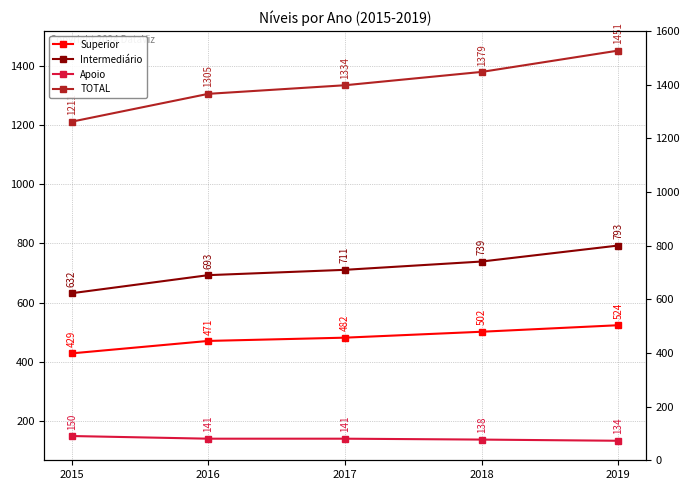

True or false: Intermediário and Superior cross at least once.

False